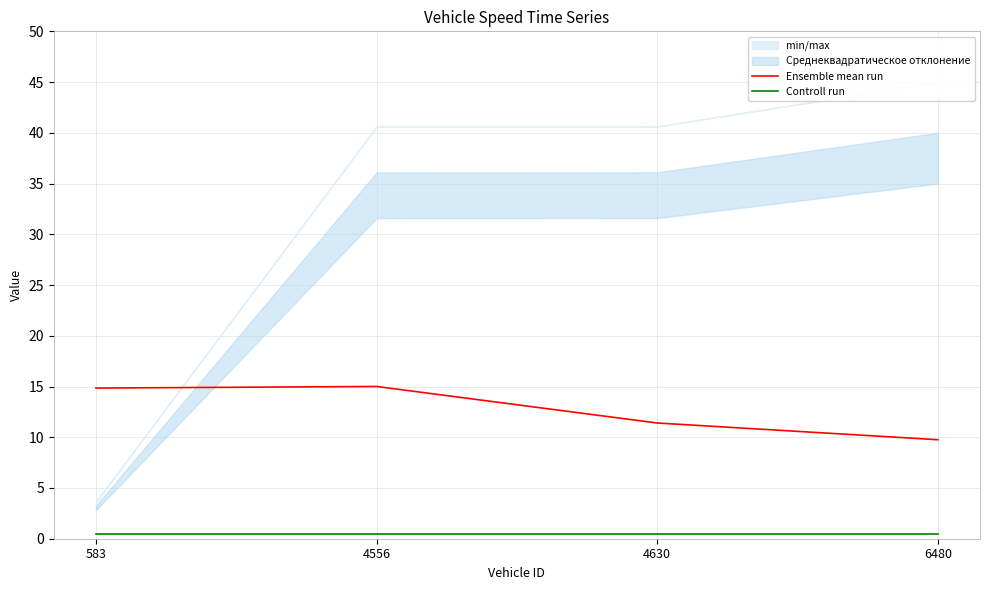

Which series changed the most between 4556 and 4630?

Ensemble mean run